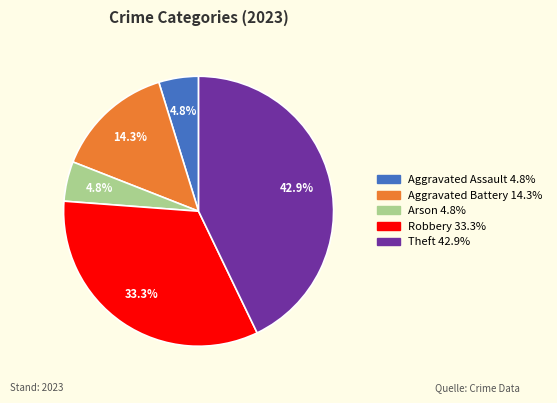

Which category has the biggest portion of the pie?

Theft